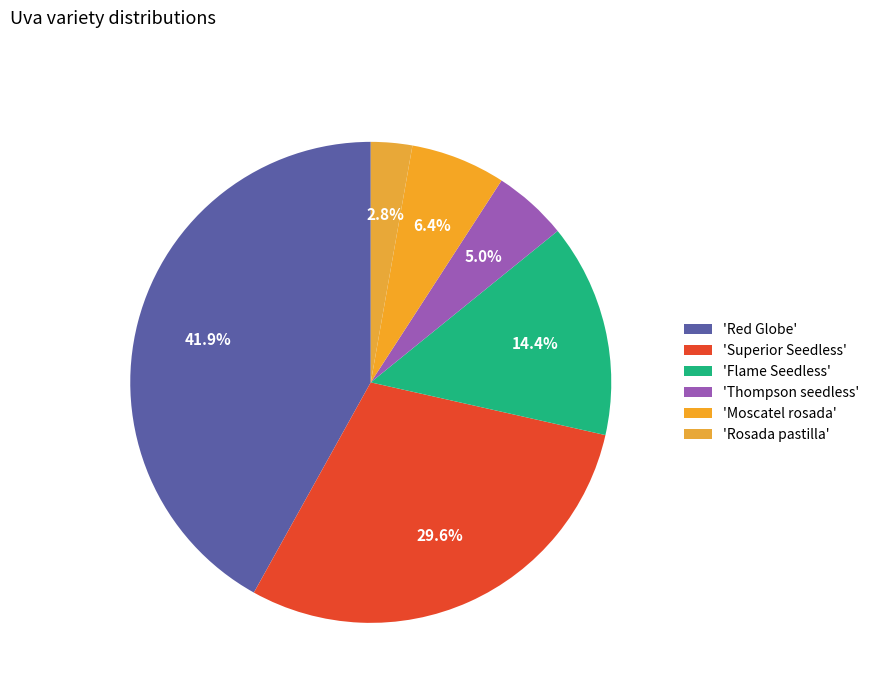

How many segments does this pie chart have?

6